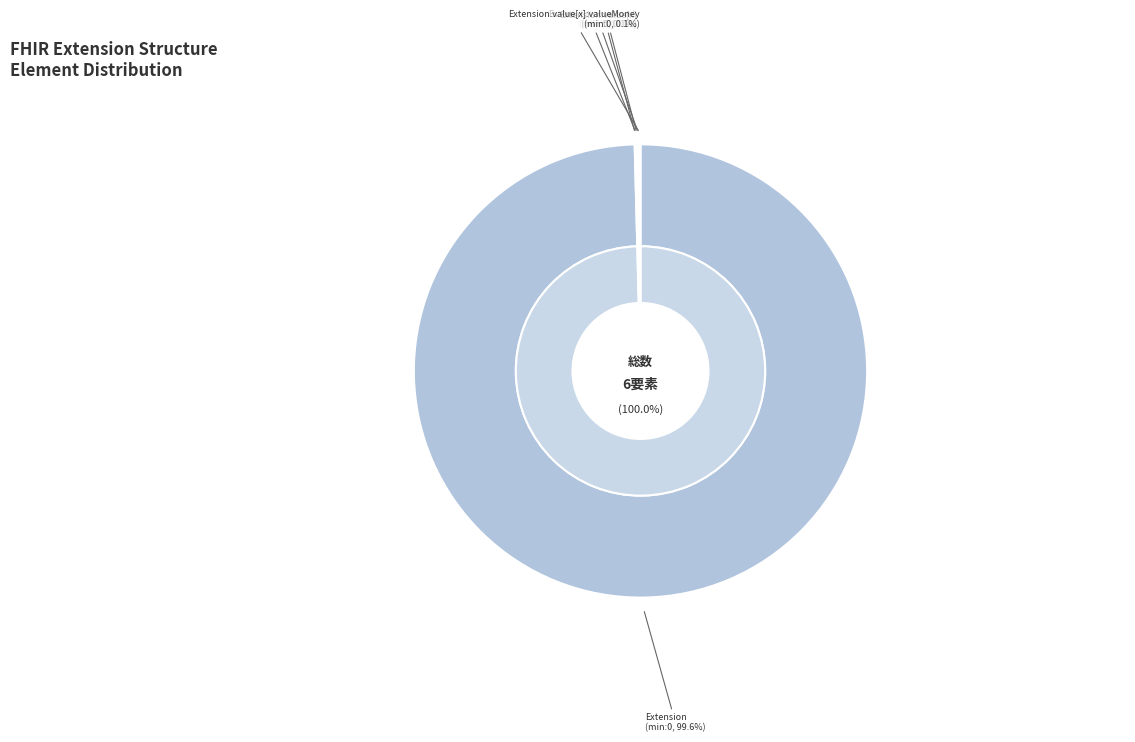

How many segments does this pie chart have?

6